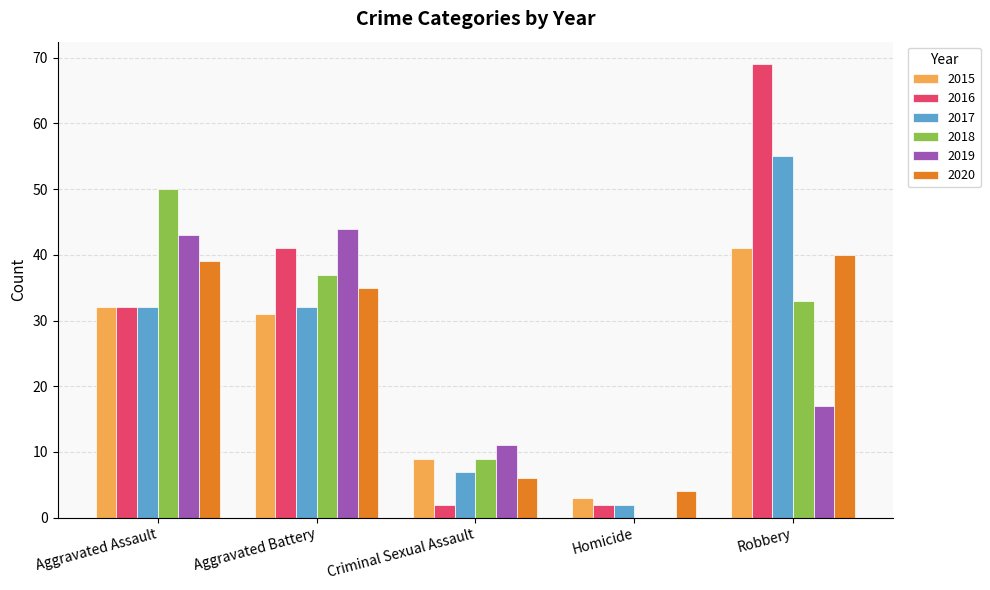

How many categories are shown in the chart?

5